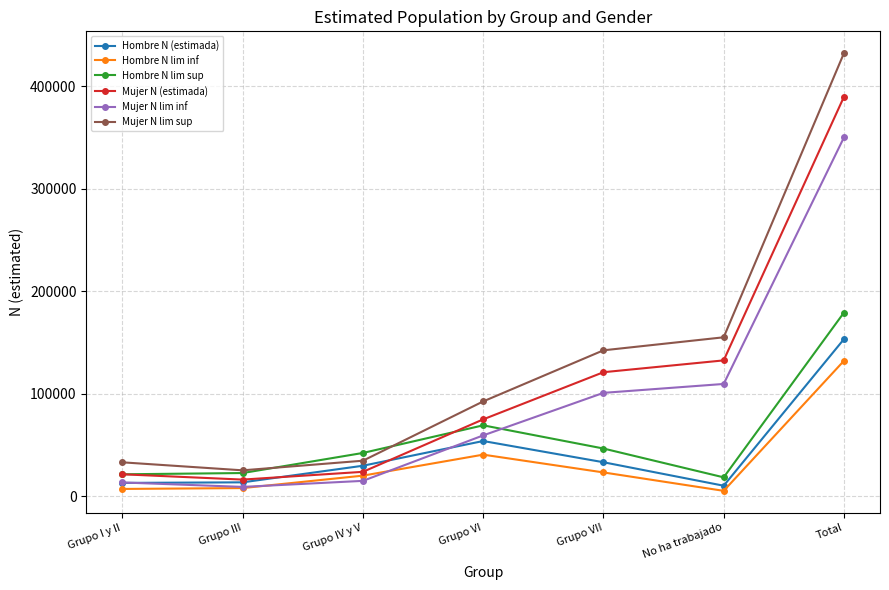

What is the sum of the Hombre N lim inf values at Grupo III and No ha trabajado?

13073